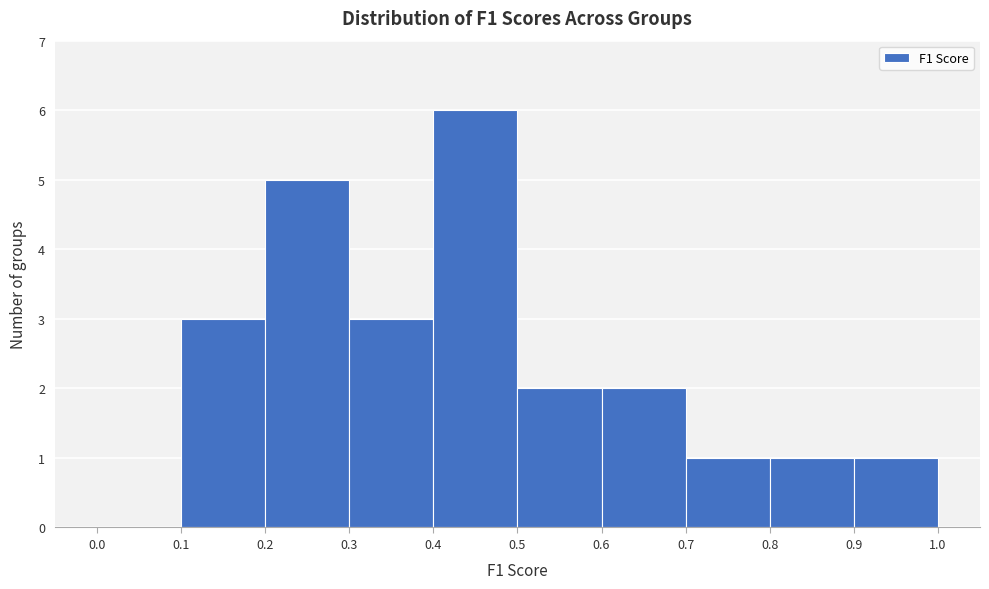

What is the height of the bar covering 0.5 to 0.6 on the x-axis? The values are not printed on the chart, so give them approximately, as read against the axis.

2